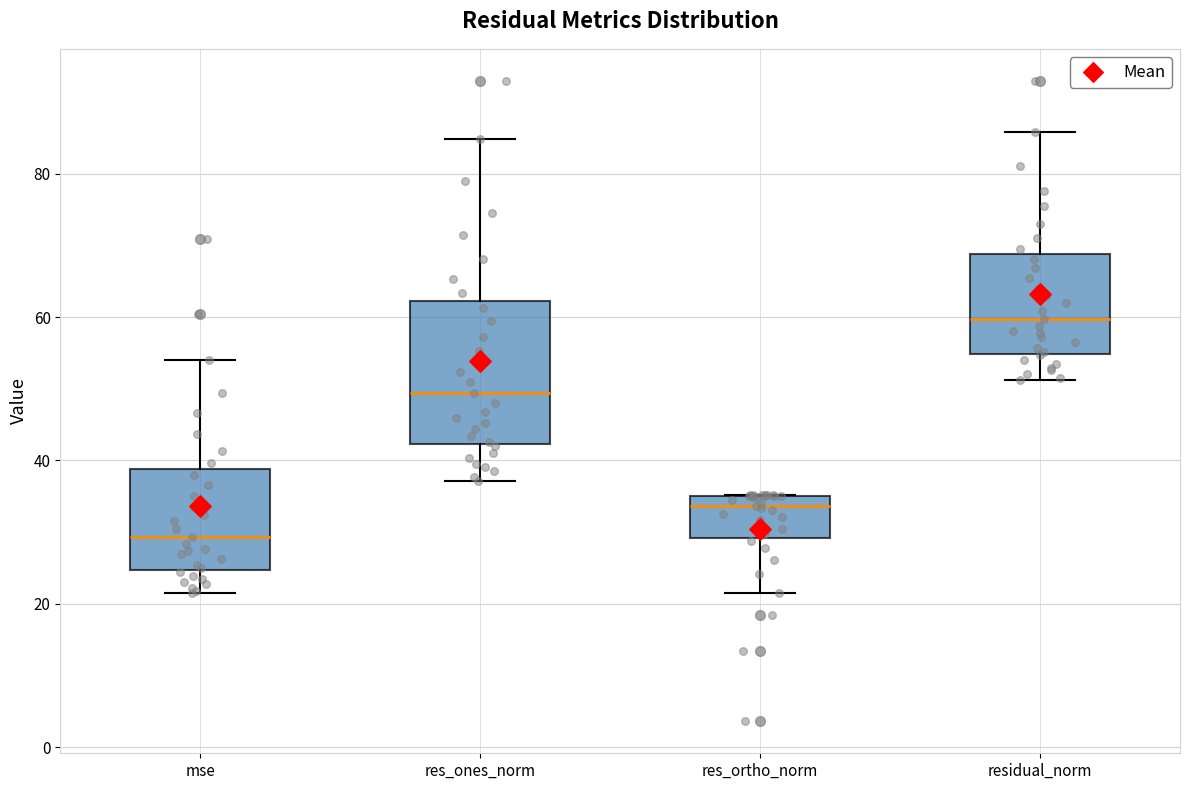

Which box is the tallest, from its lower edge to its upper edge?

res_ones_norm